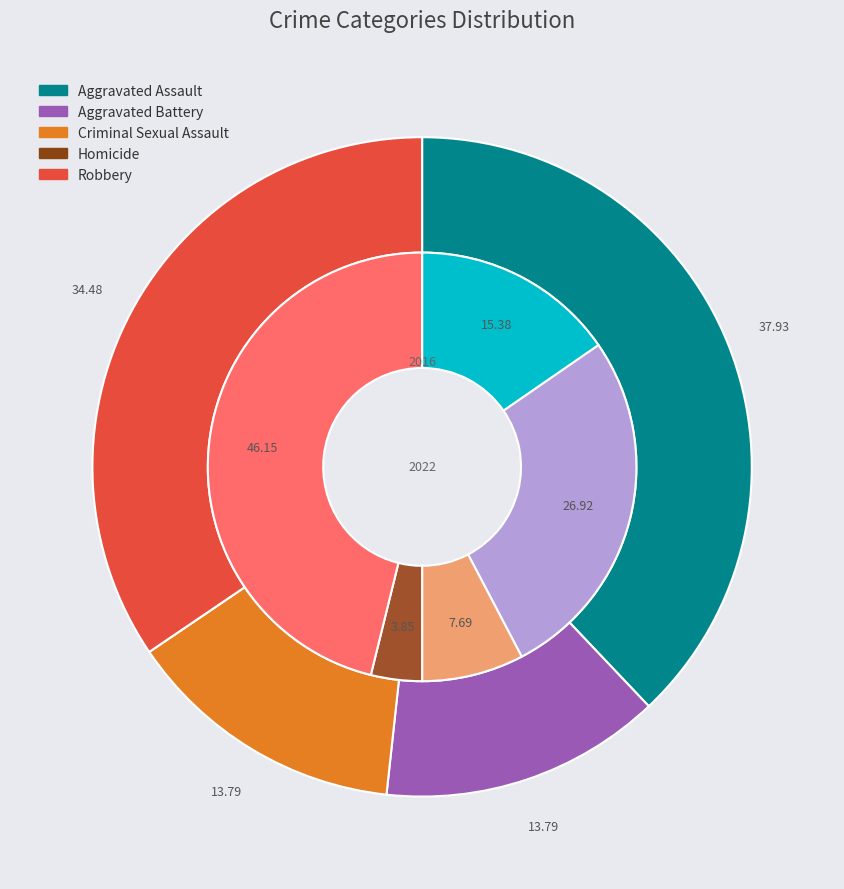

To the nearest percent, what is the difference between the Robbery and Homicide slice percentages?

34%